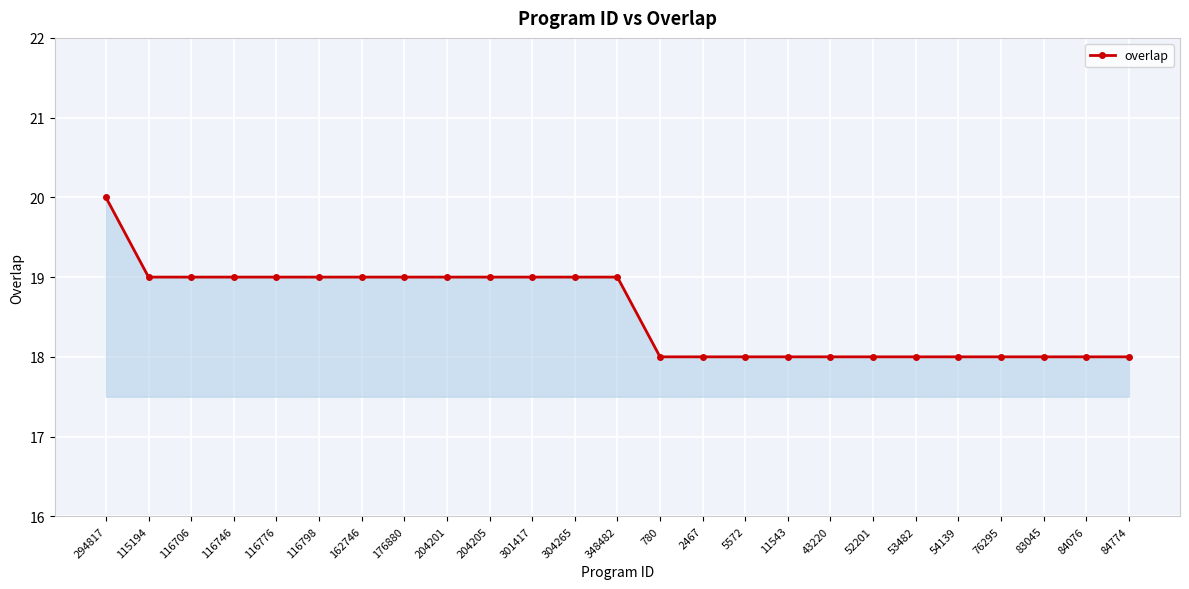

True or false: the data shows 32 at 176880.

False